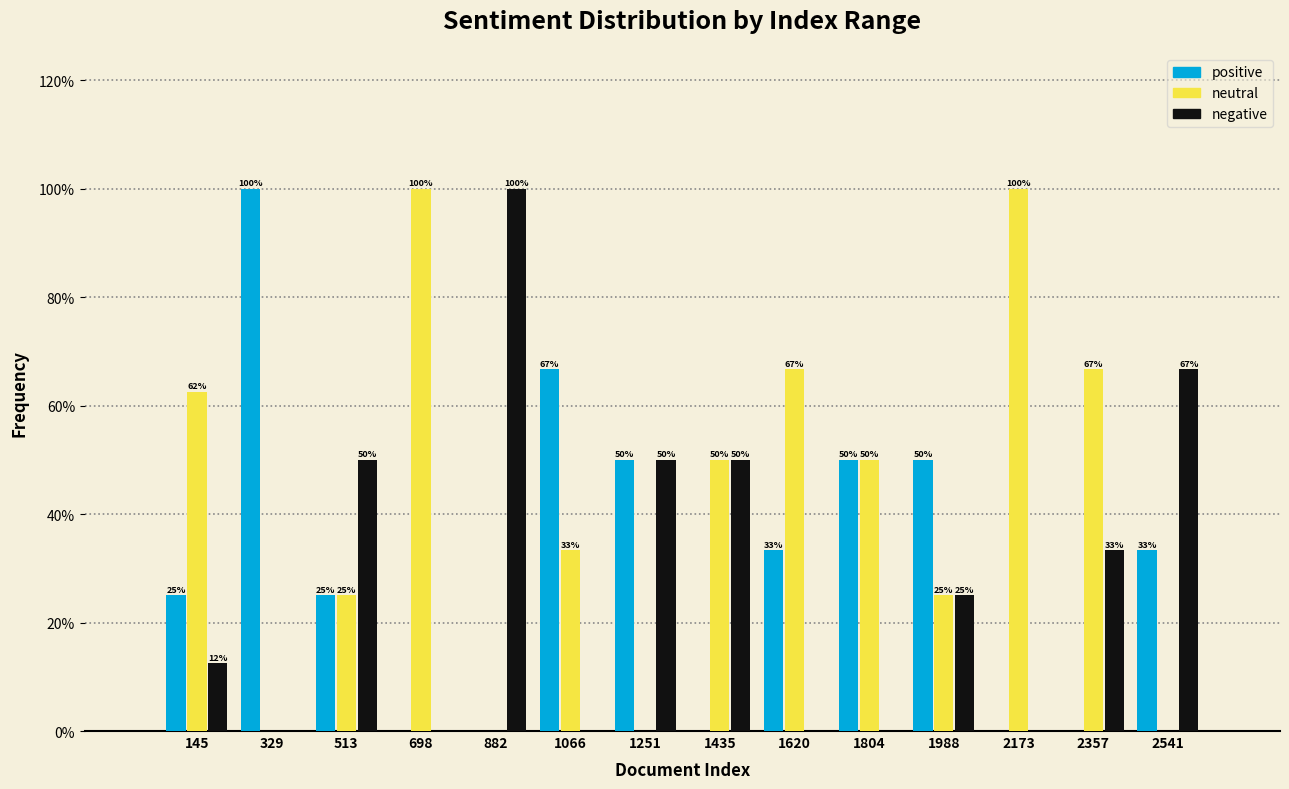

In the negative series, which range on the x-axis has the tallest bar?

800 to 980